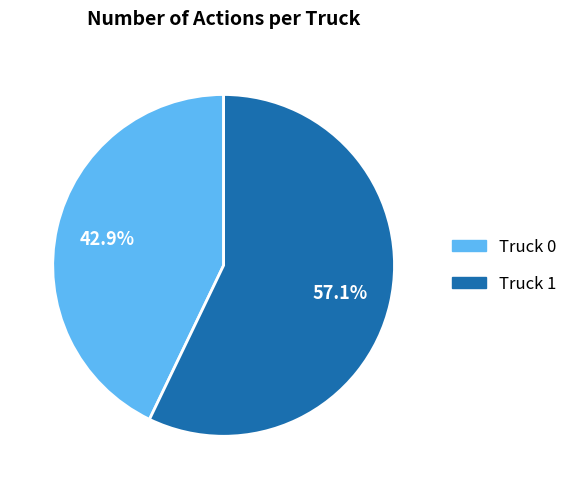

Rank the categories by value from lowest to highest.

Truck 0, Truck 1